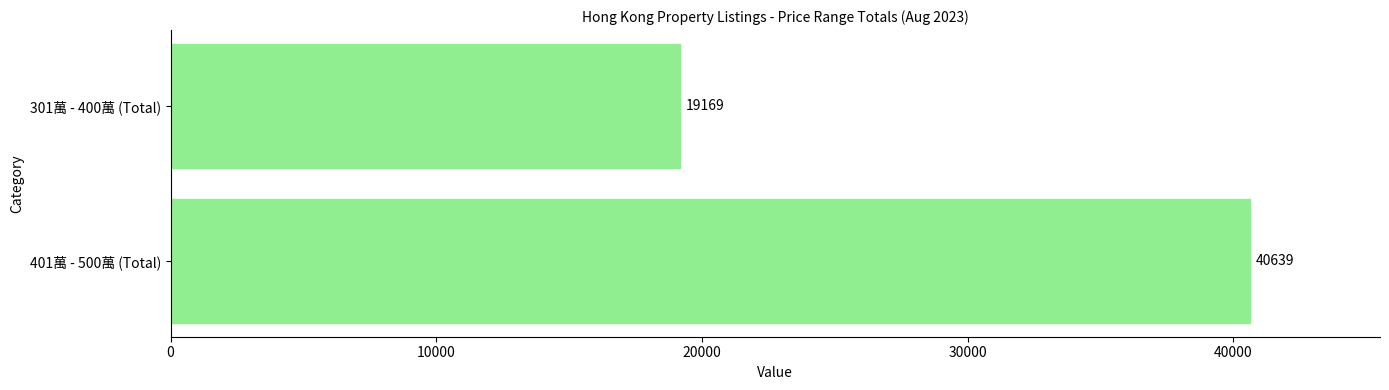

Reading top to bottom, transcribe all the data shown in this chart.

301萬 - 400萬 (Total)=19169	401萬 - 500萬 (Total)=40639